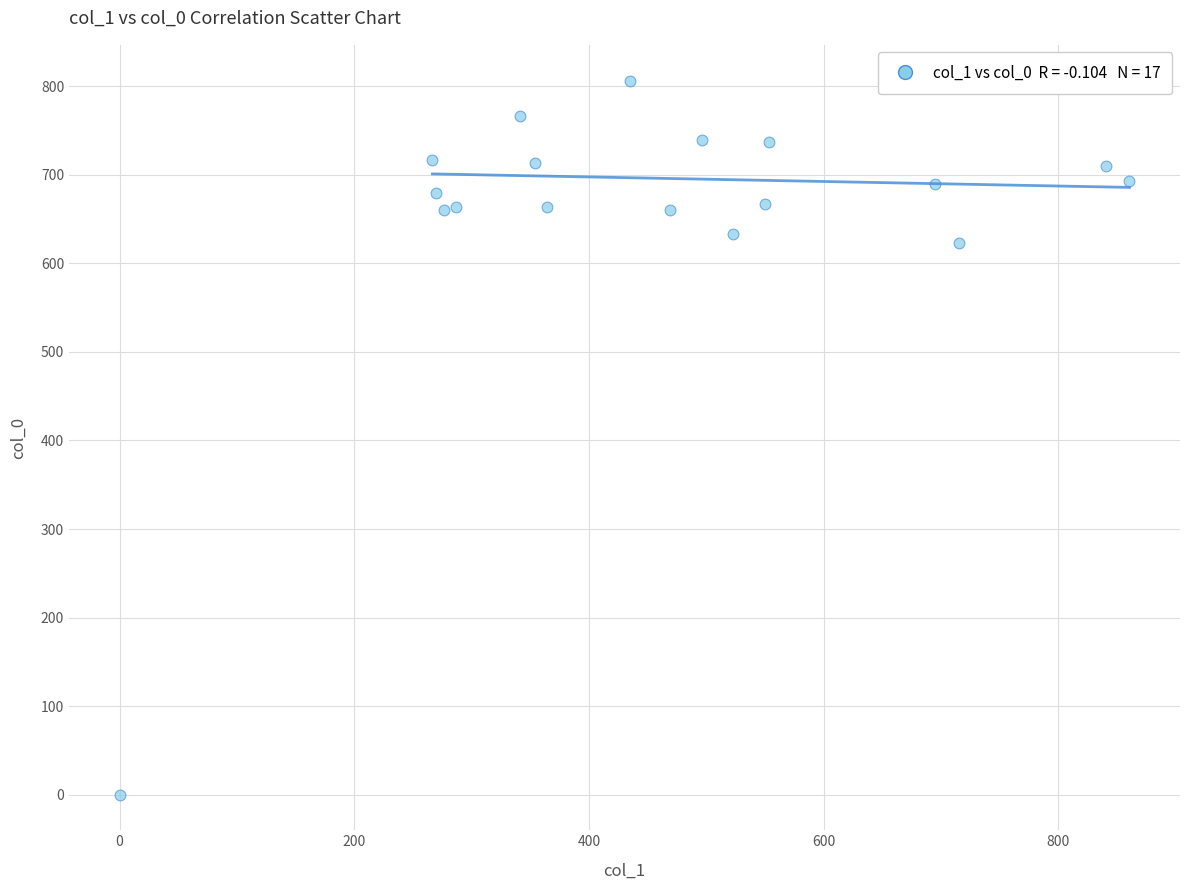

What Y value in the scatter plot is closest to 403?

623.3